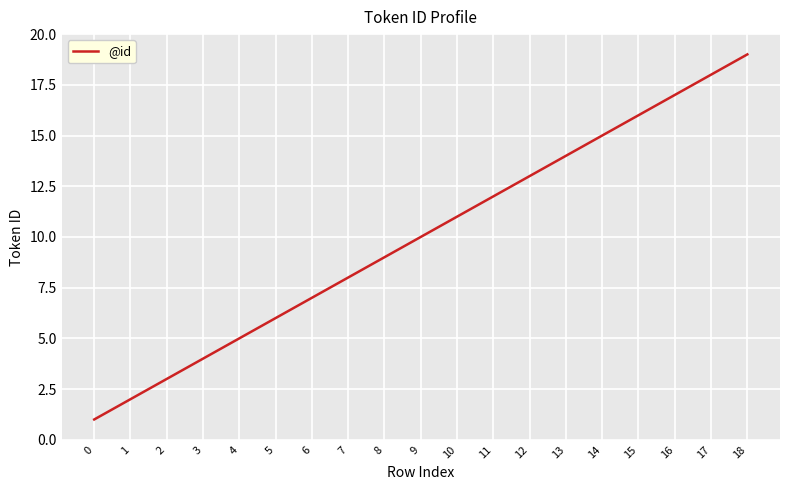

What is the average value?

10